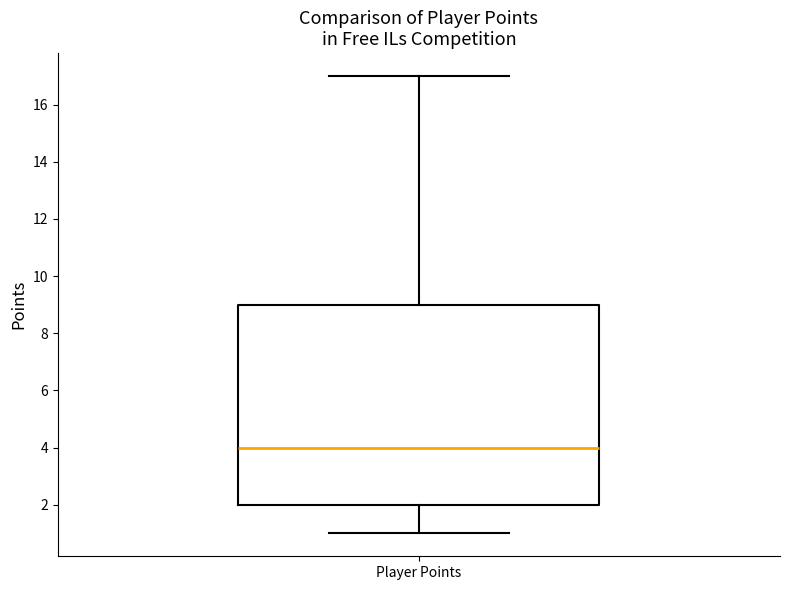

Where is the lower edge of the box for Player Points on the y-axis? The values are not printed on the chart, so give them approximately, as read against the axis.

2